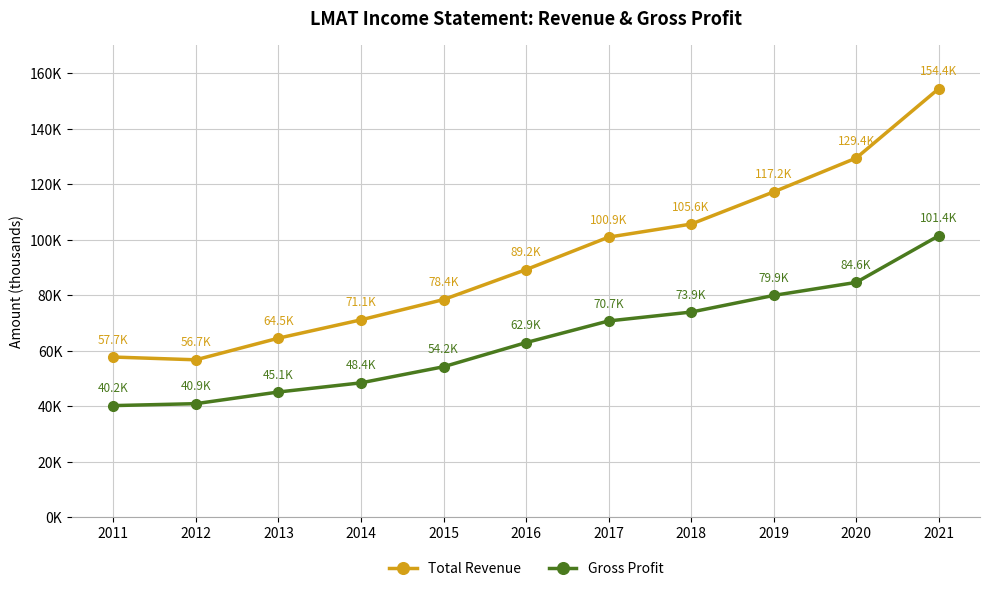

Which has a higher value, 2021 or 2014?

2021